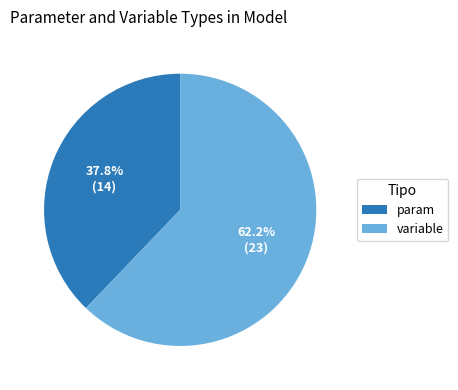

Which category accounts for the majority?

variable